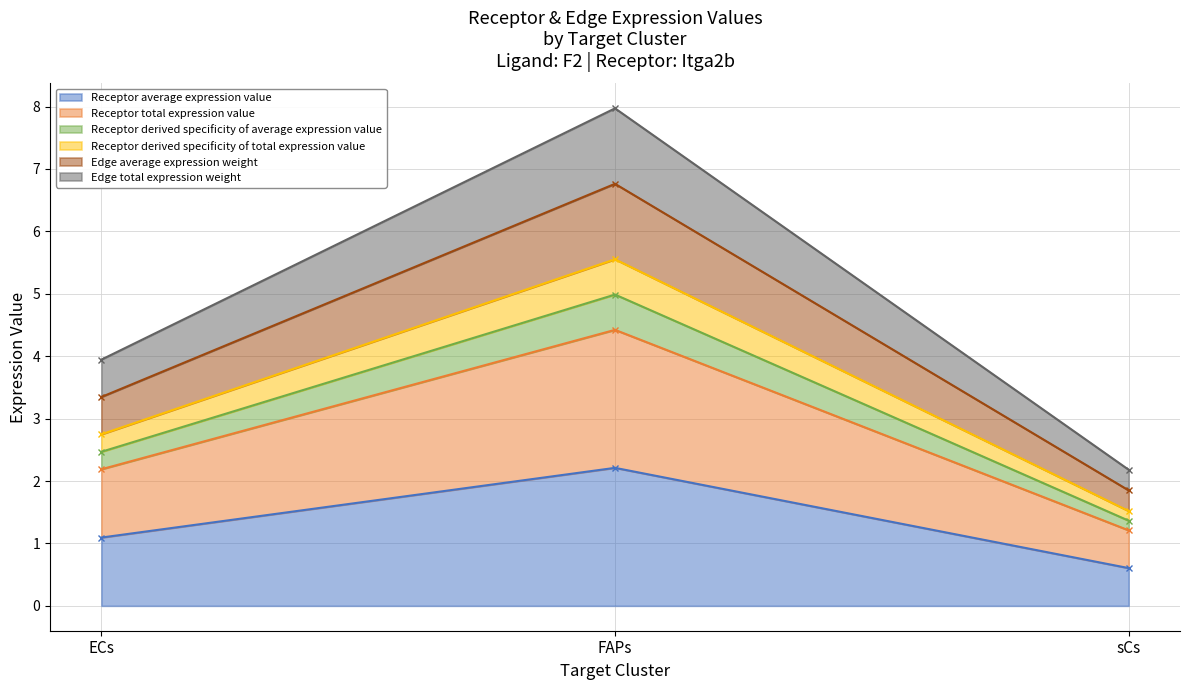

Between sCs and ECs, which is larger?

ECs